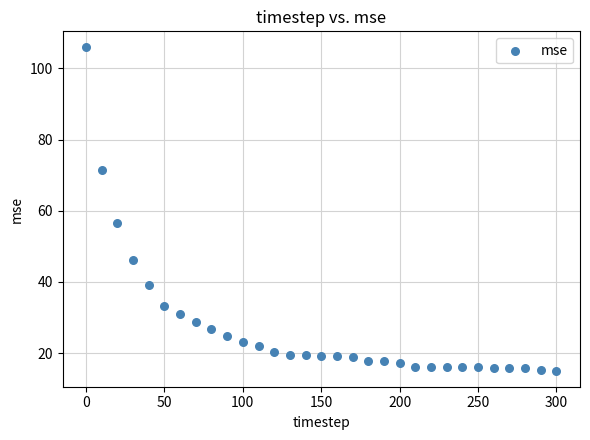

What is the range of X values (max minus min)?

300.0